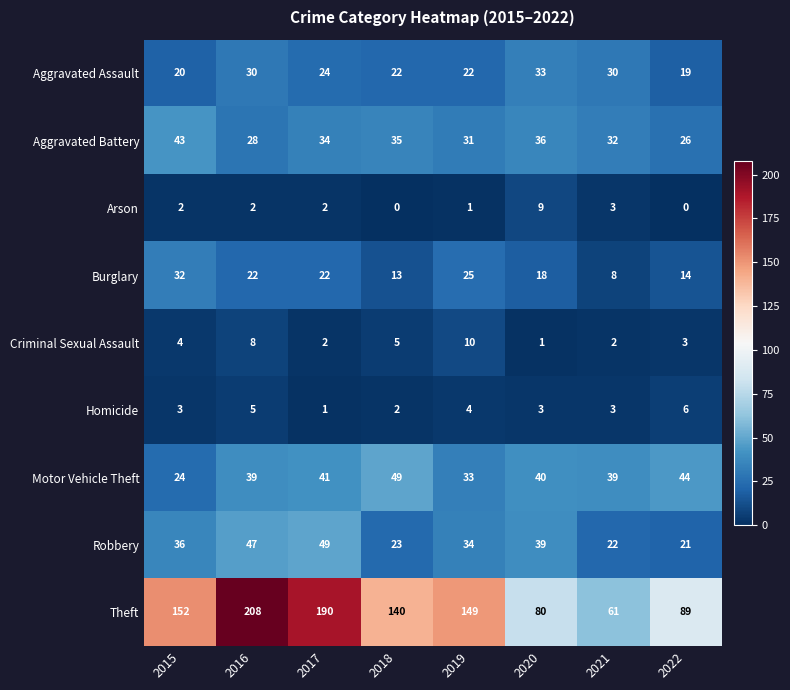

Which series has the largest range (max minus min)?

Theft